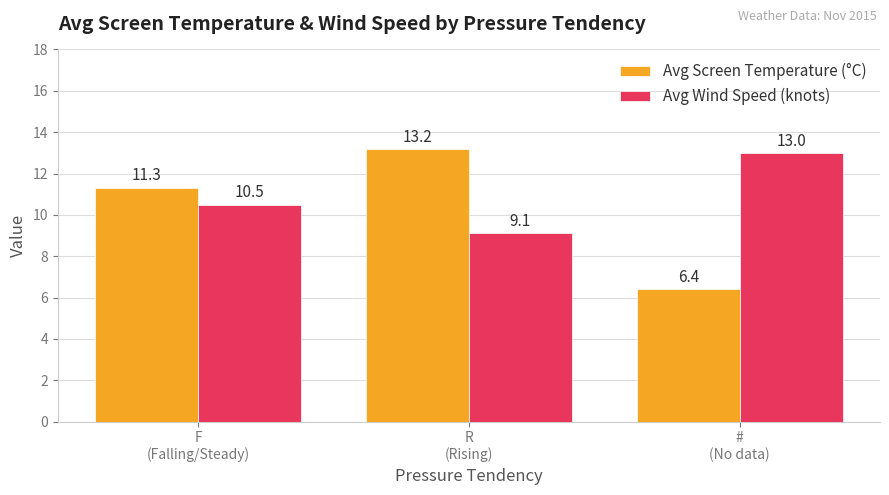

At which category is the sum across all series the highest?

R
(Rising)